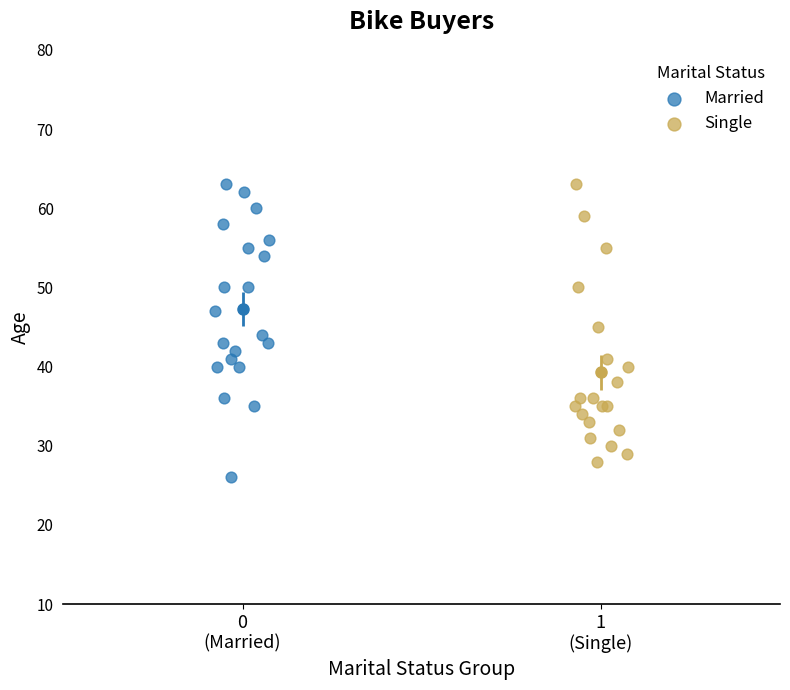

Which series has the widest spread of Y values?

Married